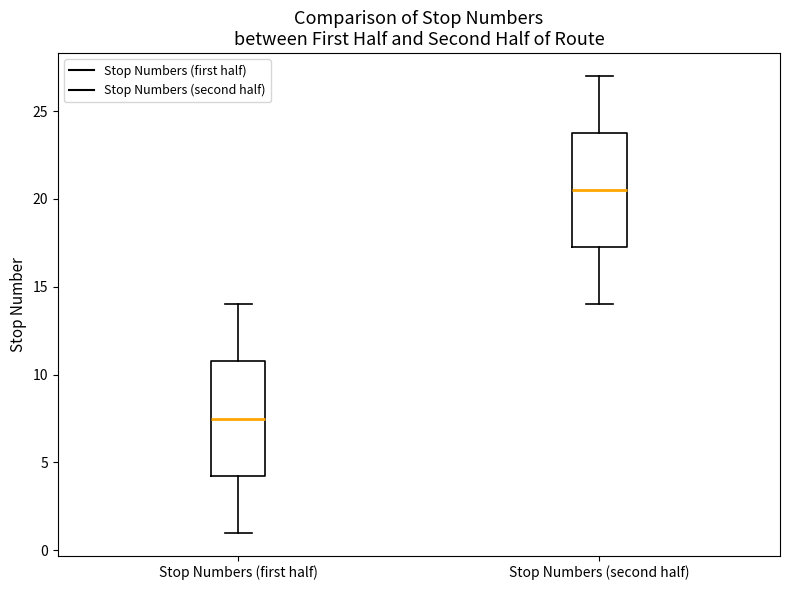

Reading left to right, transcribe this box plot: for each box, give where its median line is, the range the box spans, and where its two whiskers end, as read against the y-axis. The values are not printed on the chart, so give them approximately, as read against the axis.

Stop Numbers (first half): median 7.5, box 4.5 to 11.0, whiskers 1.0 to 14.0
Stop Numbers (second half): median 20.5, box 17.5 to 24.0, whiskers 14.0 to 27.0